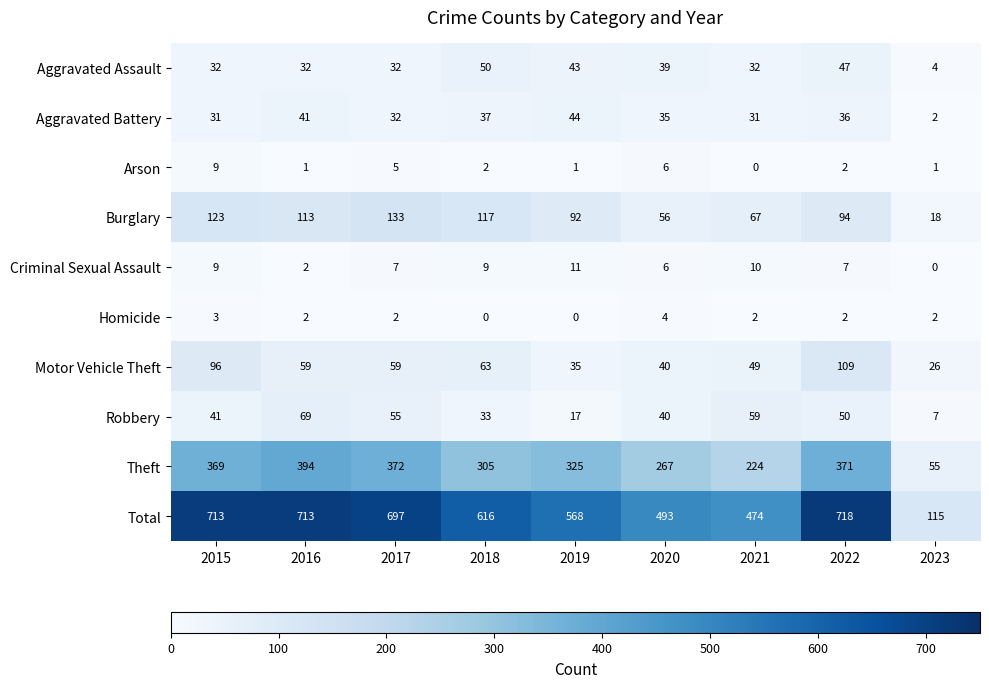

Where is Theft nearest to the value 224?

2021